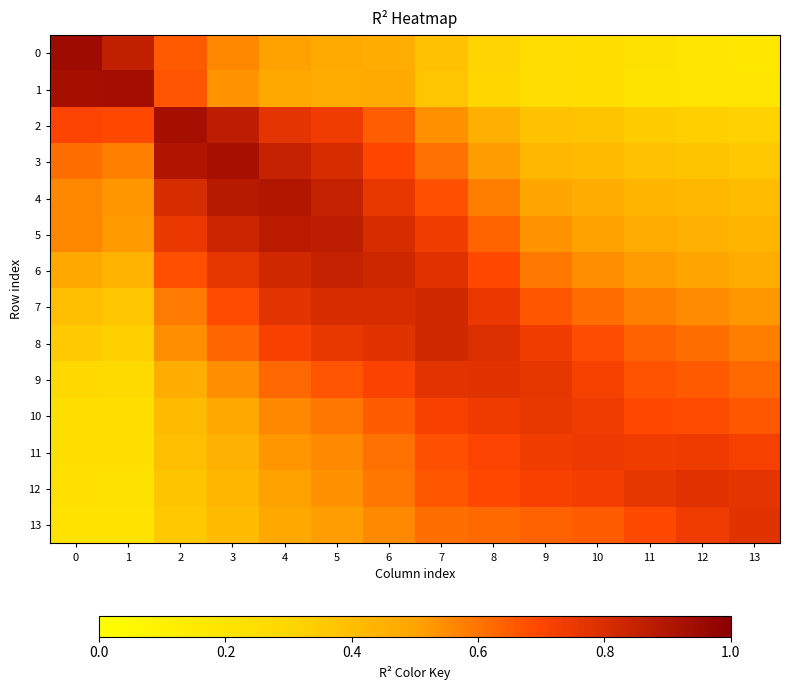

What is the smallest value displayed?

0.2